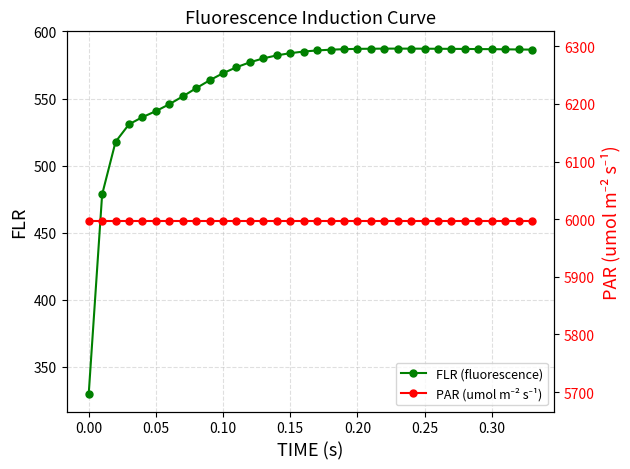

How many data points in FLR (fluorescence) are less than 585?

16